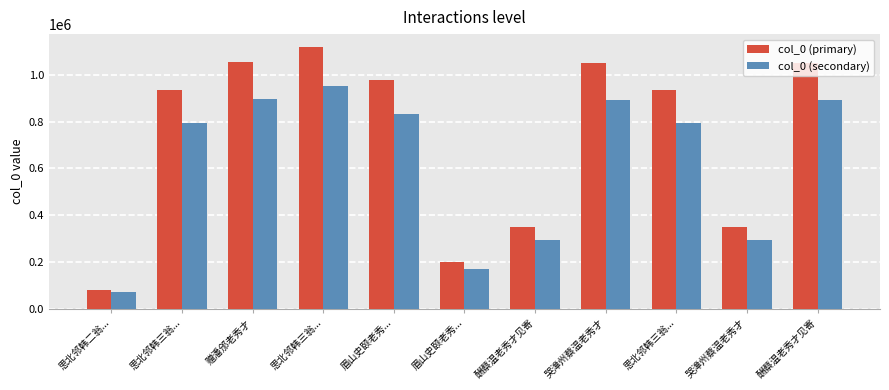

What is the maximum value for col_0 (secondary)?

950929.8